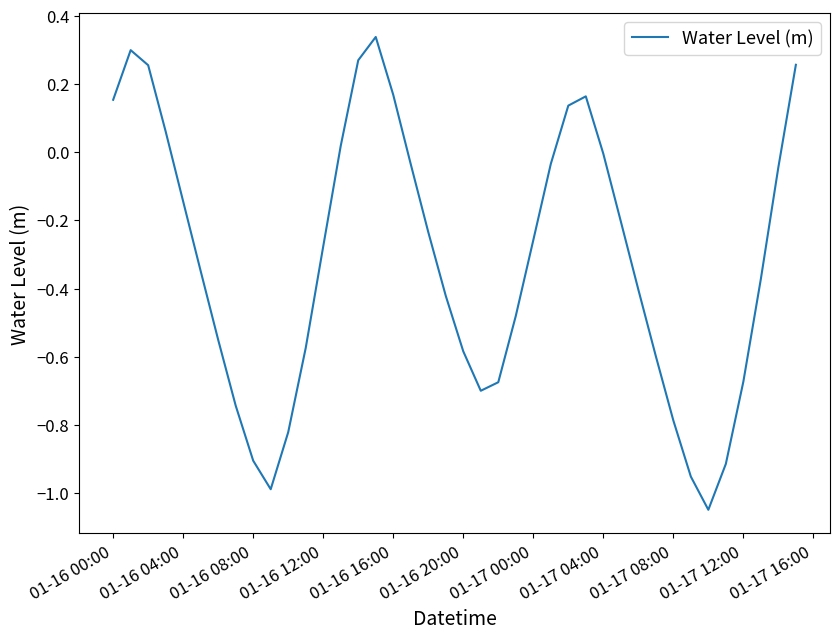

What is the difference between the maximum and minimum values?

1.4